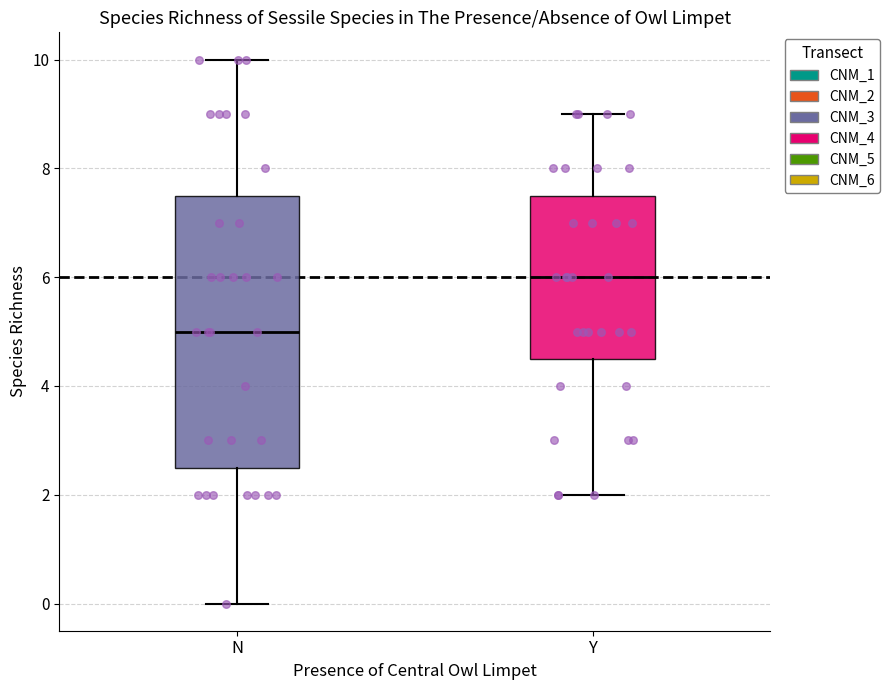

Where does the upper whisker of the box for Y end on the y-axis? The values are not printed on the chart, so give them approximately, as read against the axis.

9.0